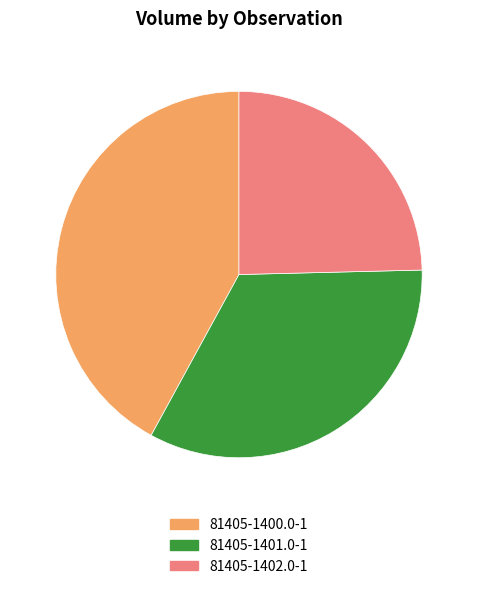

Rank the categories by value from lowest to highest.

81405-1402.0-1, 81405-1401.0-1, 81405-1400.0-1